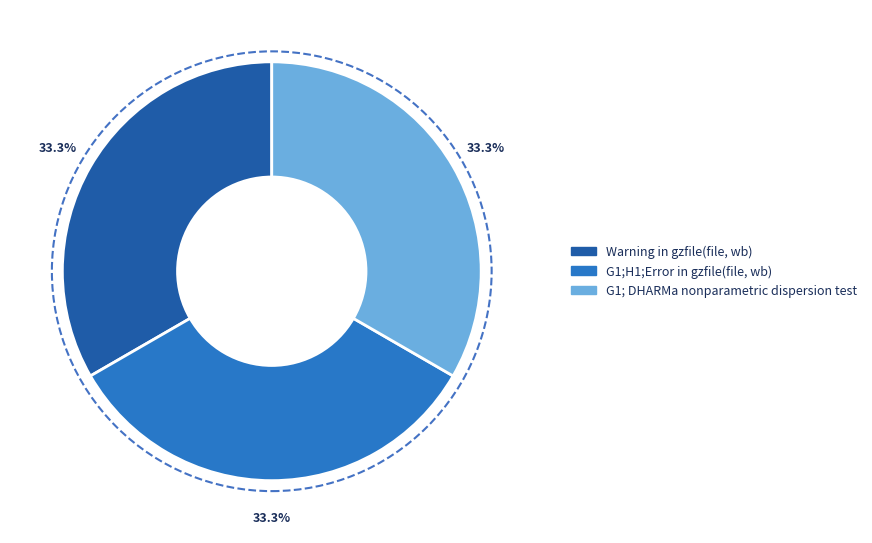

Does Warning in gzfile(file, wb) represent more than half of the total?

No